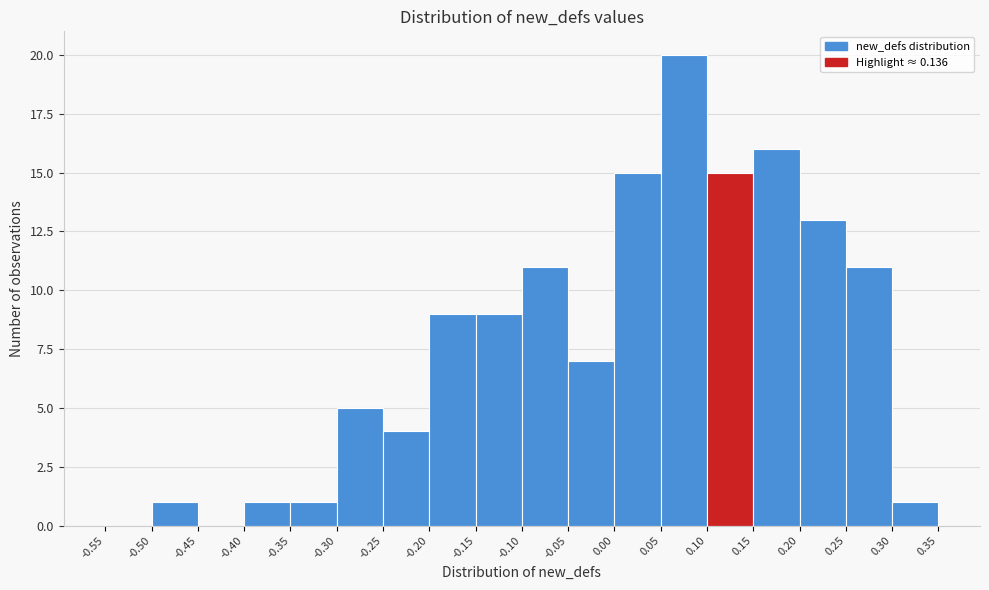

Over which range of the x-axis is the bar tallest?

0.05 to 0.10